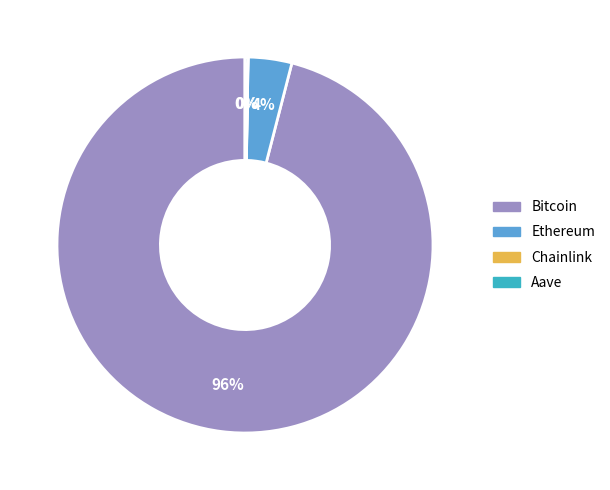

Which category has the biggest portion of the pie?

Bitcoin